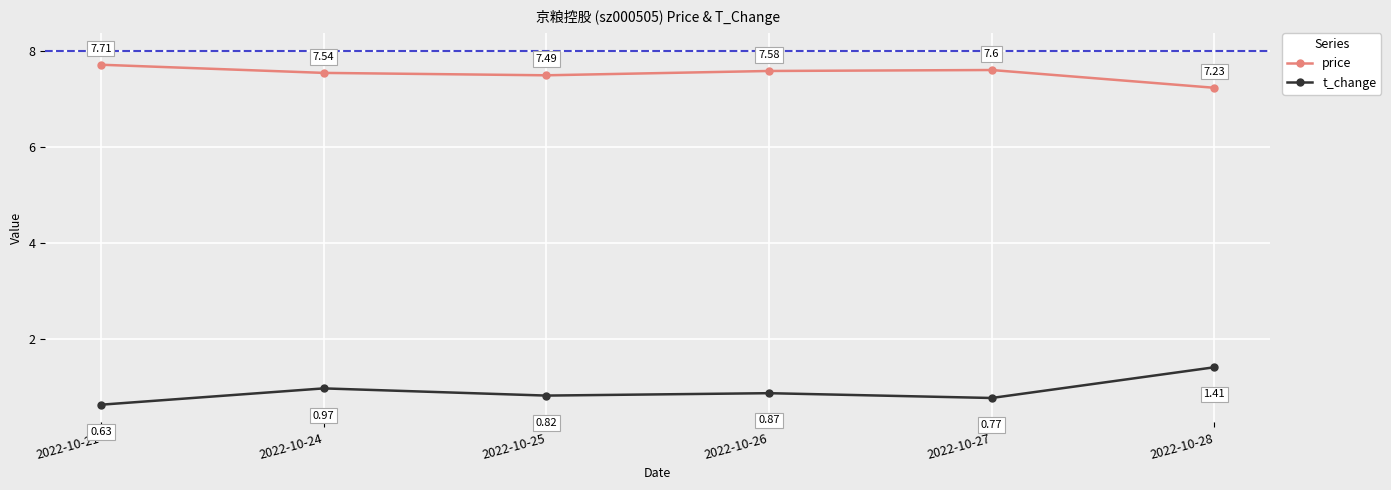

In t_change, how many points are higher than both neighbors (excluding endpoints)?

2